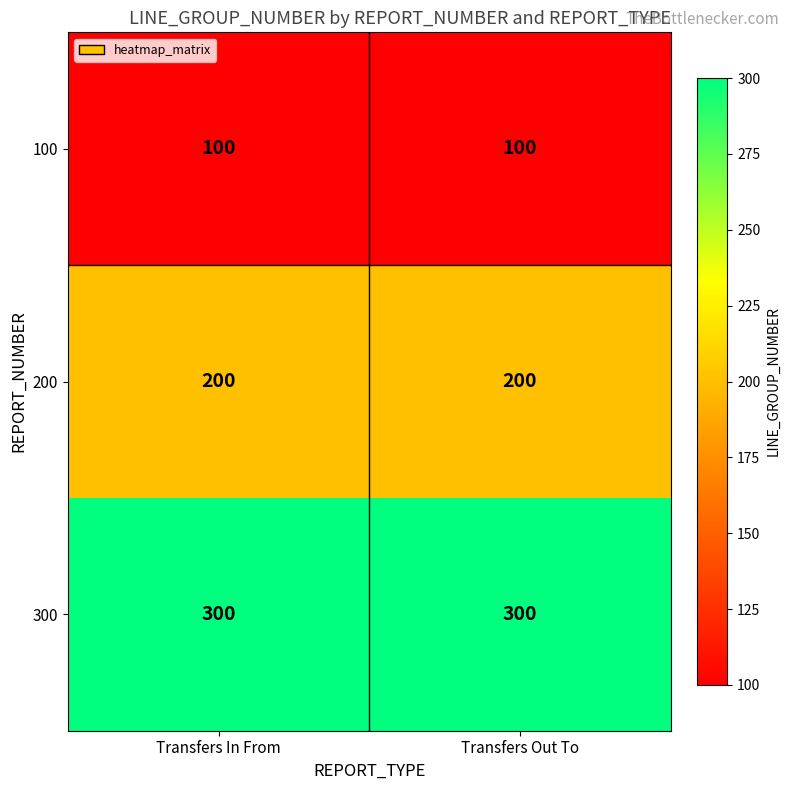

Rank the series by their maximum value, from lowest to highest.

100, 200, 300